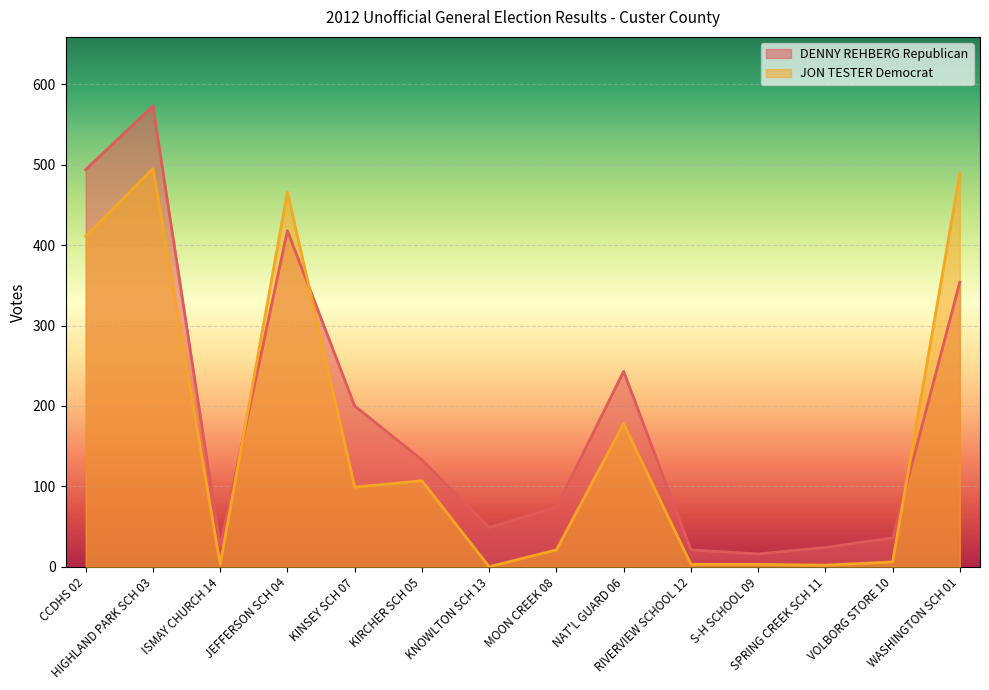

List the series in order of their overall mean, highest first.

DENNY REHBERG Republican, JON TESTER Democrat